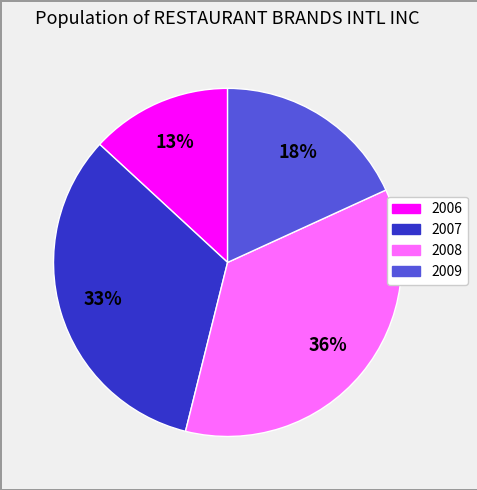

To the nearest percent, what is the difference between the largest and smallest slice percentages?

23%